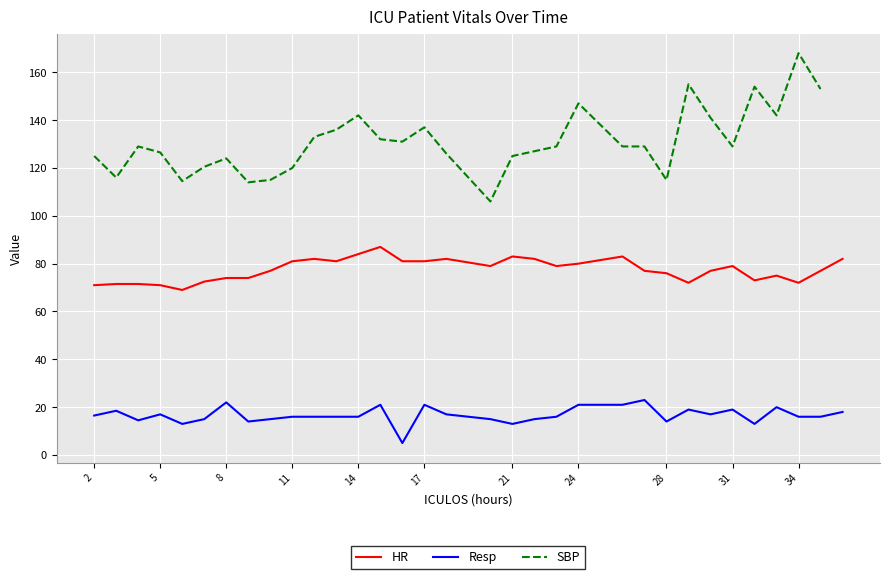

True or false: Resp and HR cross at least once.

False